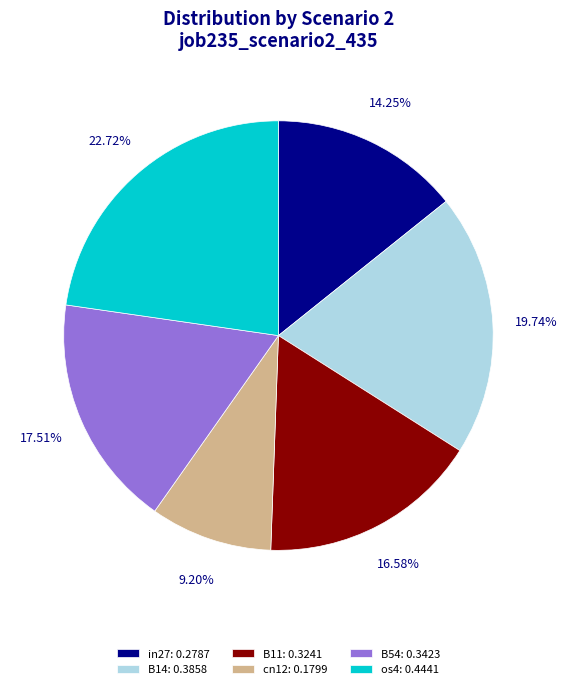

Between B14: 0.3858 and in27: 0.2787, which is larger?

B14: 0.3858